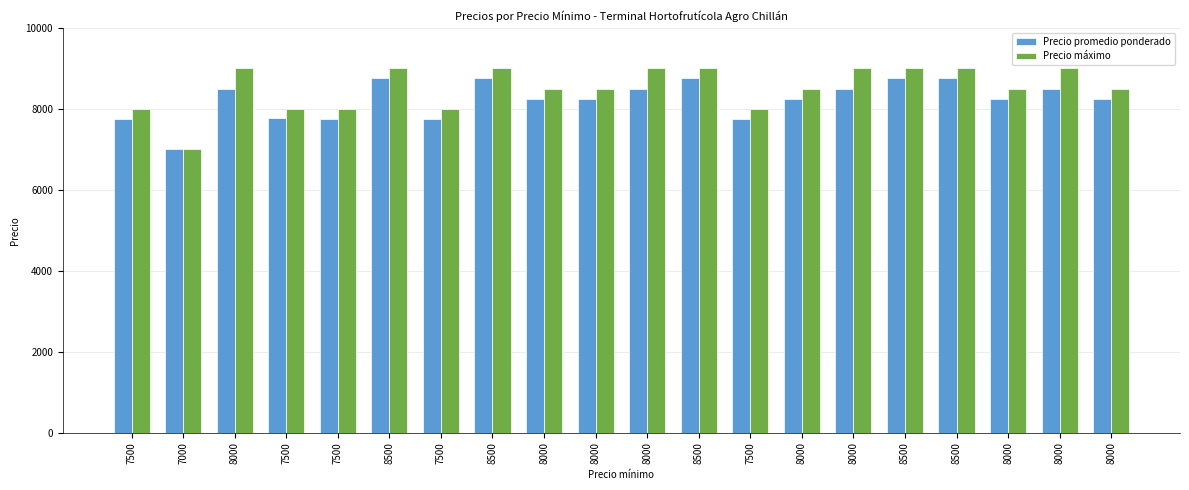

At which category does the chart reach its peak across all series?

8000